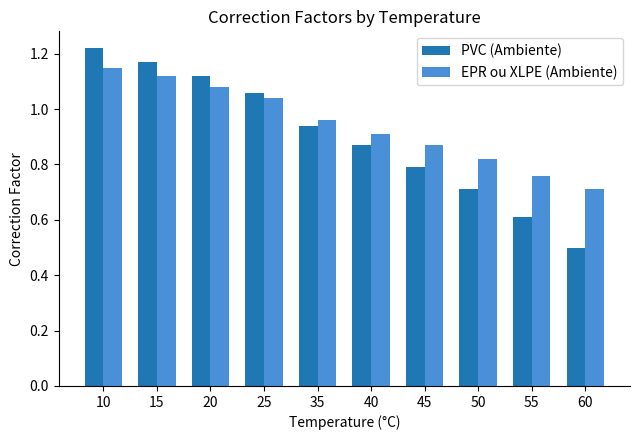

At which category is the sum across all series the highest?

10